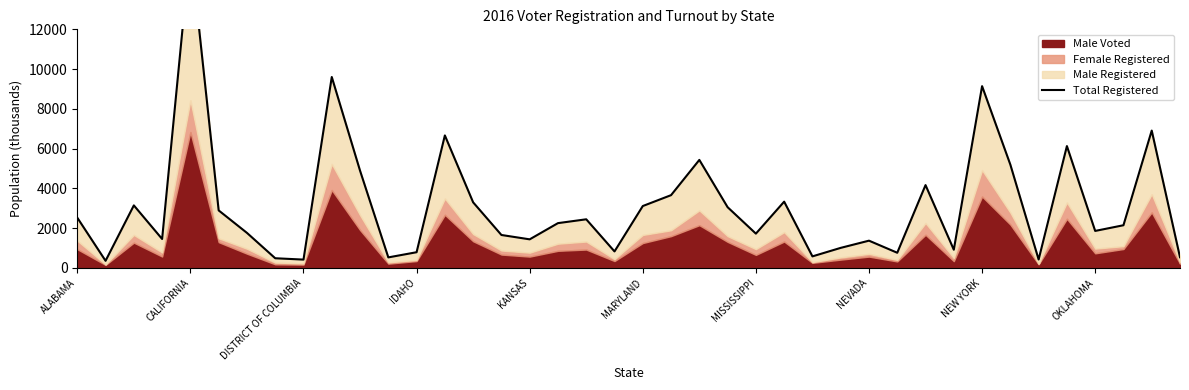

How many data points does each series have?

40